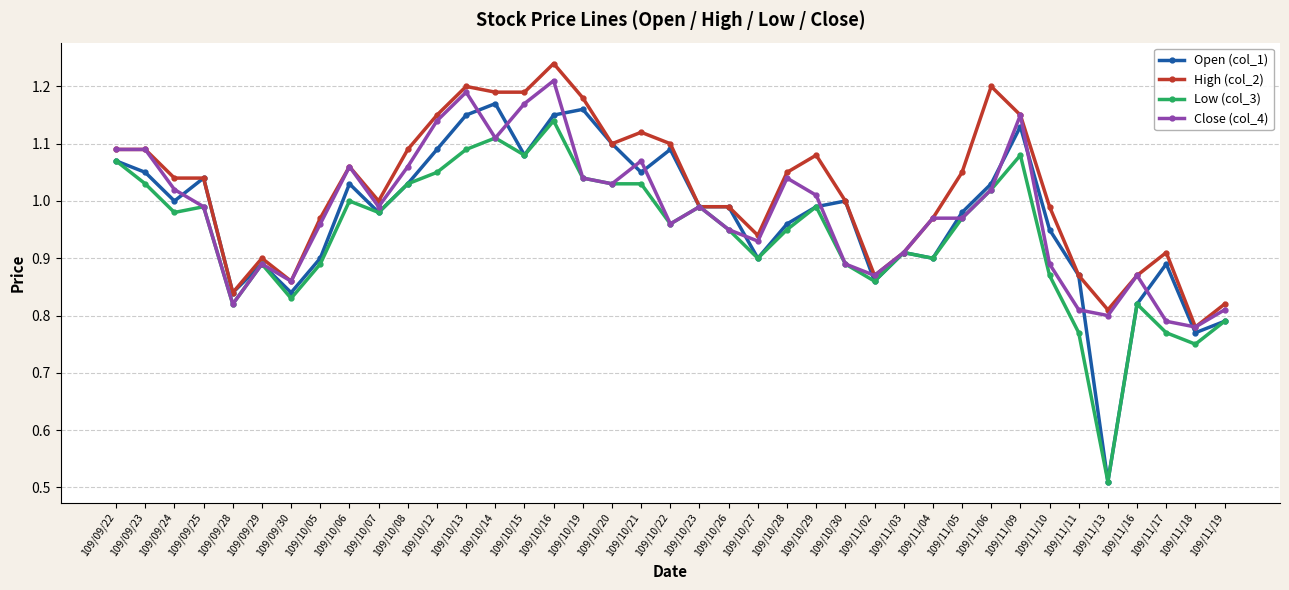

Which series has the largest total across all categories?

High (col_2)